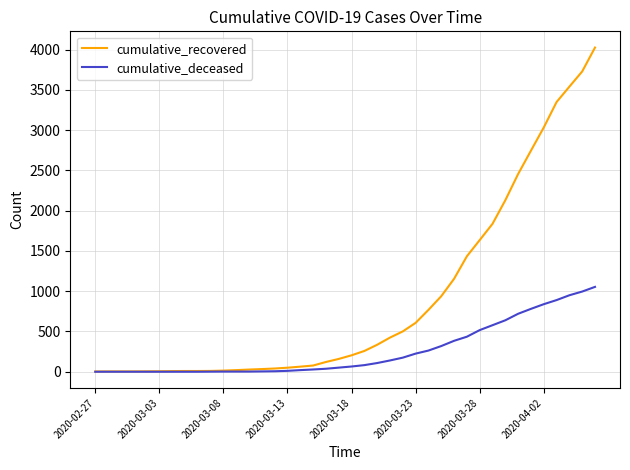

What is the greatest value displayed?

4027